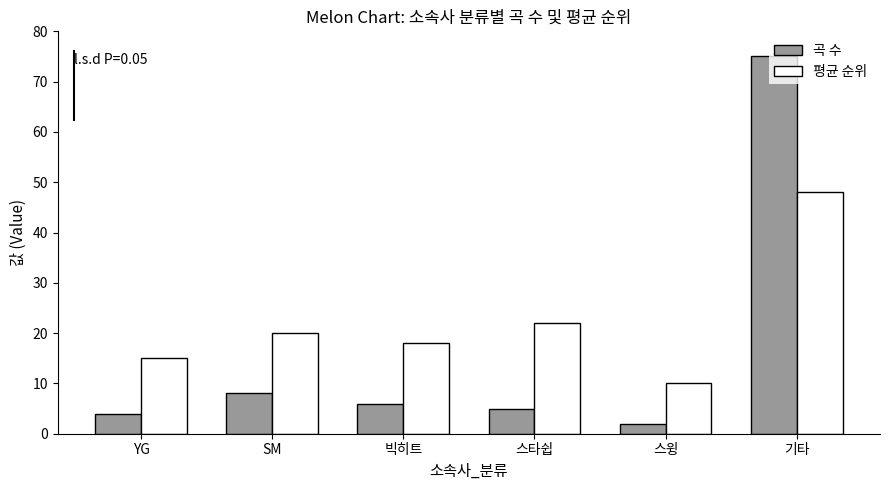

At which label is 평균 순위 closest to 29?

스타쉽